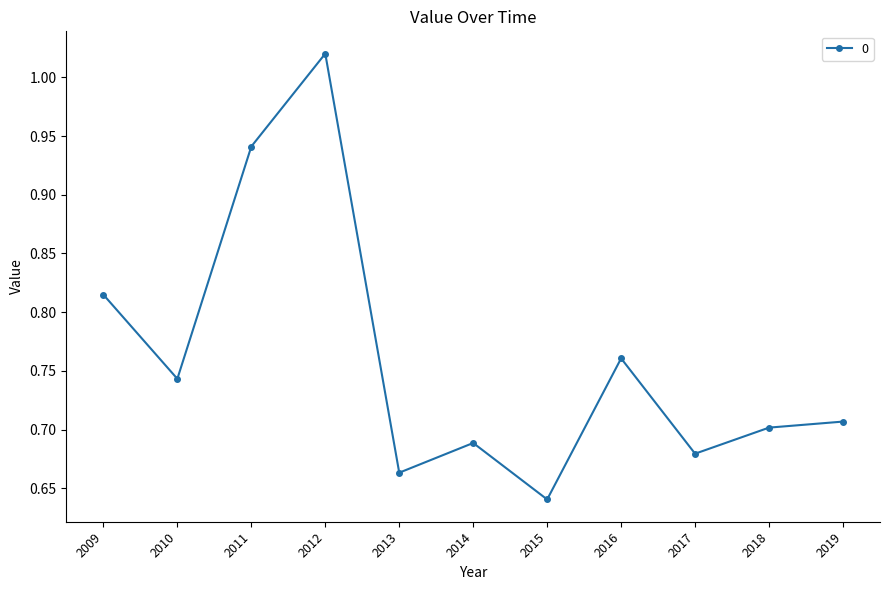

List the labels in order of value, smallest first.

2015, 2013, 2017, 2014, 2018, 2019, 2010, 2016, 2009, 2011, 2012